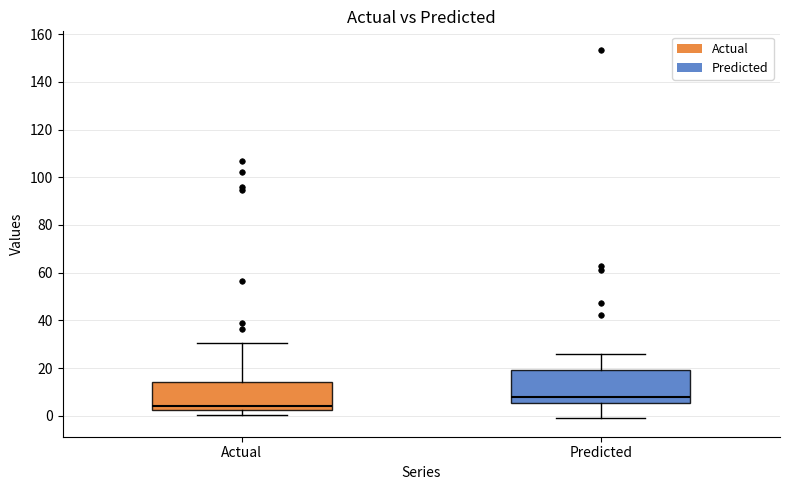

Comparing the boxes themselves (not the whiskers), which one is the tallest?

Predicted